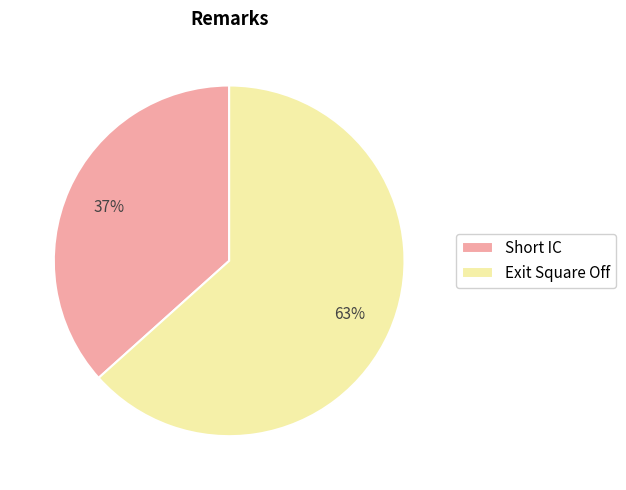

Does Short IC represent more than half of the total?

No